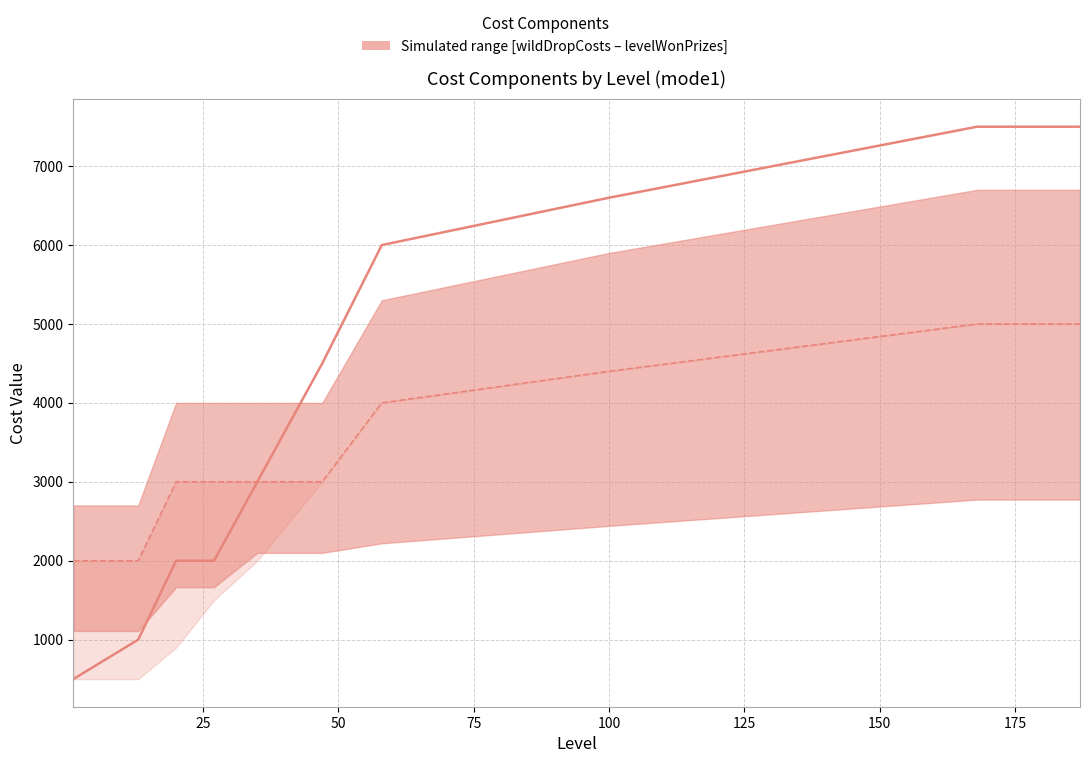

True or false: wildCosts (mid) and removeCodeBreakersCosts intersect in this chart.

False